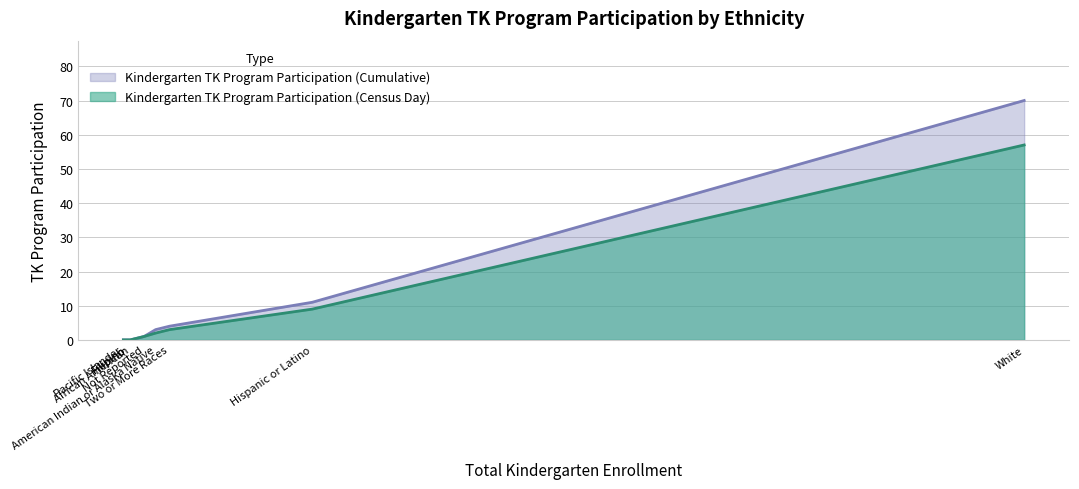

Which series has the largest range (max minus min)?

Kindergarten TK Program Participation (Cumulative)